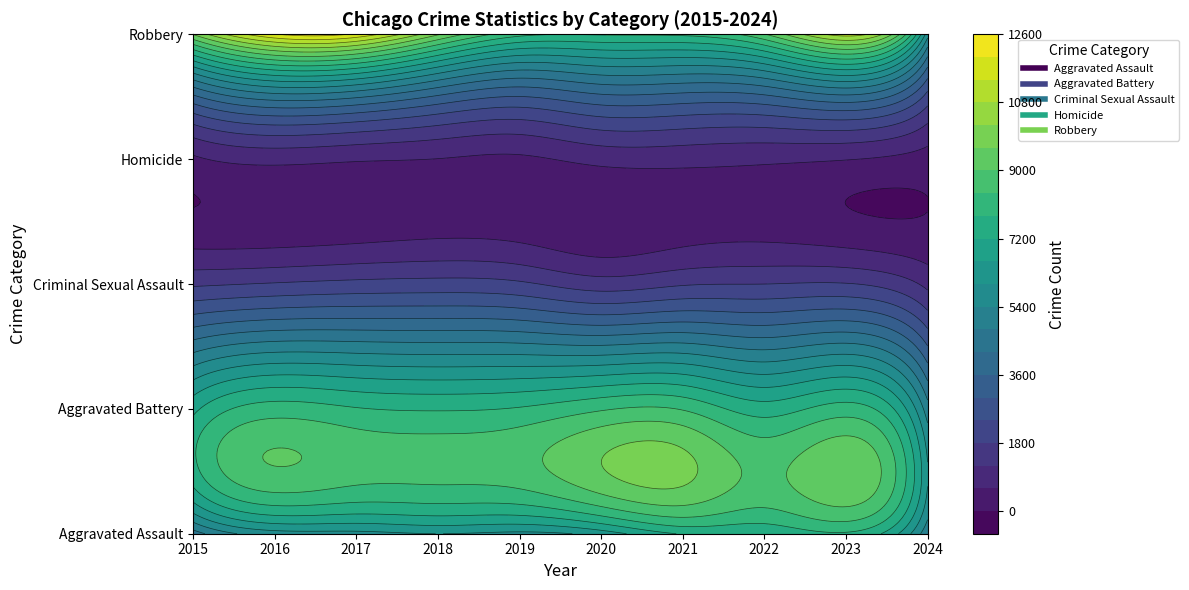

Rank the categories by Criminal Sexual Assault value from lowest to highest.

2024, 2020, 2015, 2021, 2022, 2023, 2016, 2019, 2017, 2018